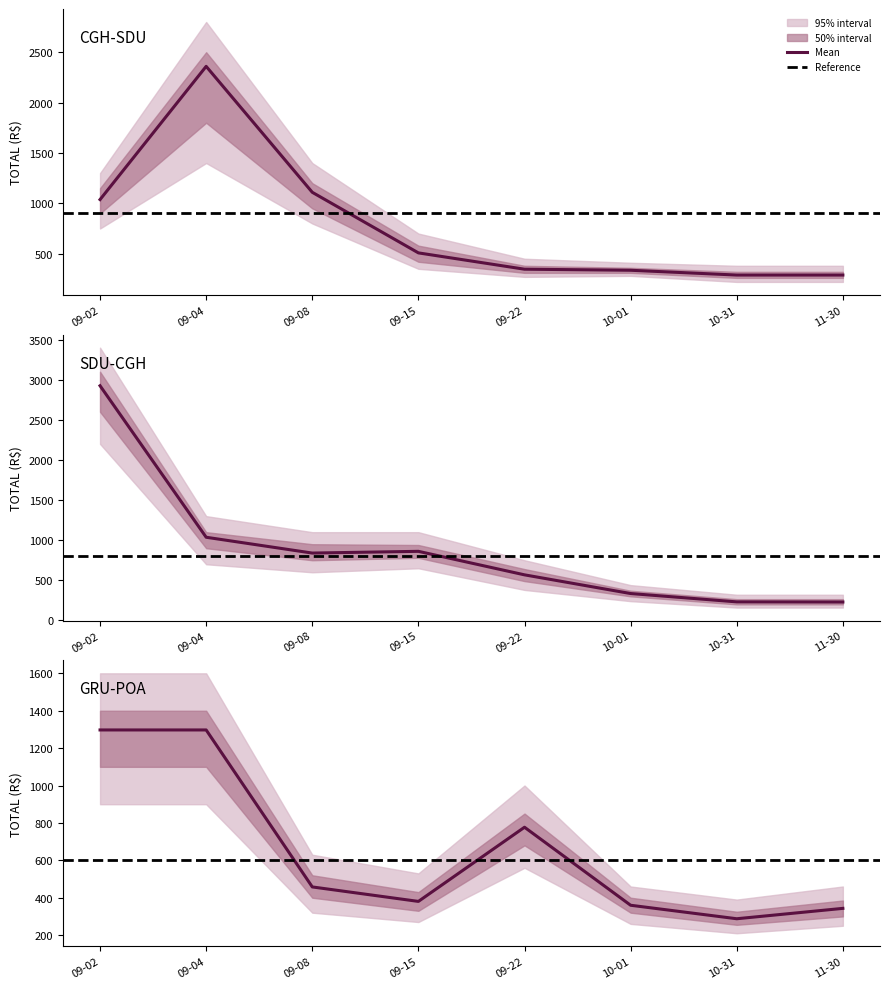

True or false: GRU-POA_mean has a value of 1297.2 at 09-04.

True